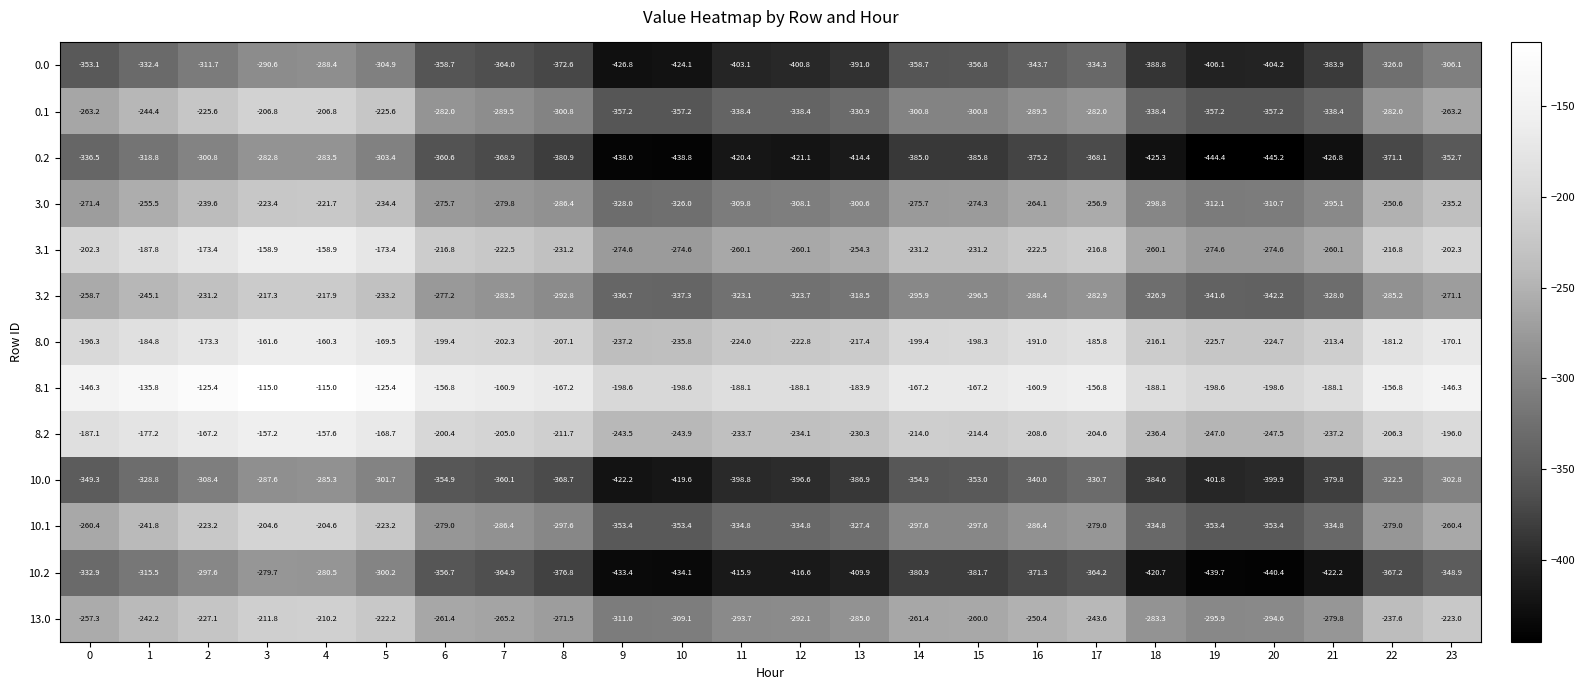

Count the number of categories in the chart.

24